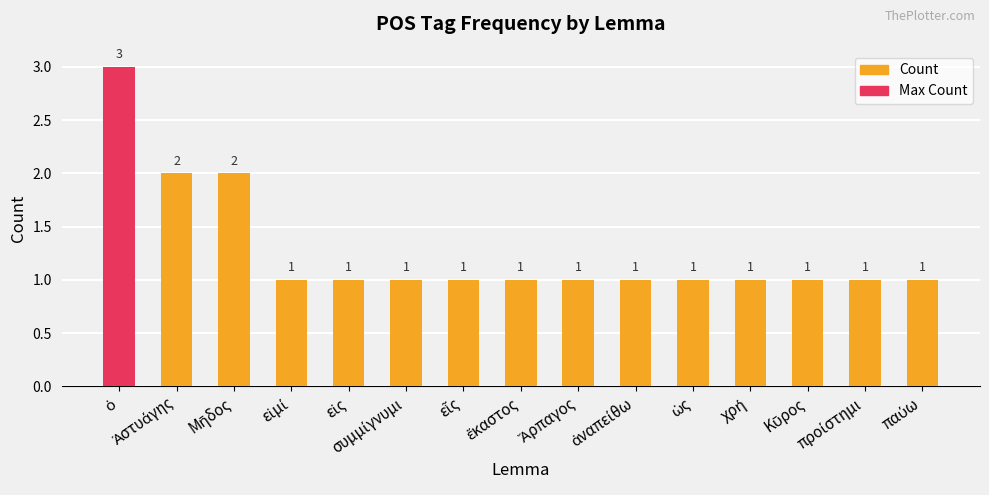

The chart shows a value of 1 at εἰμί. True or false?

True